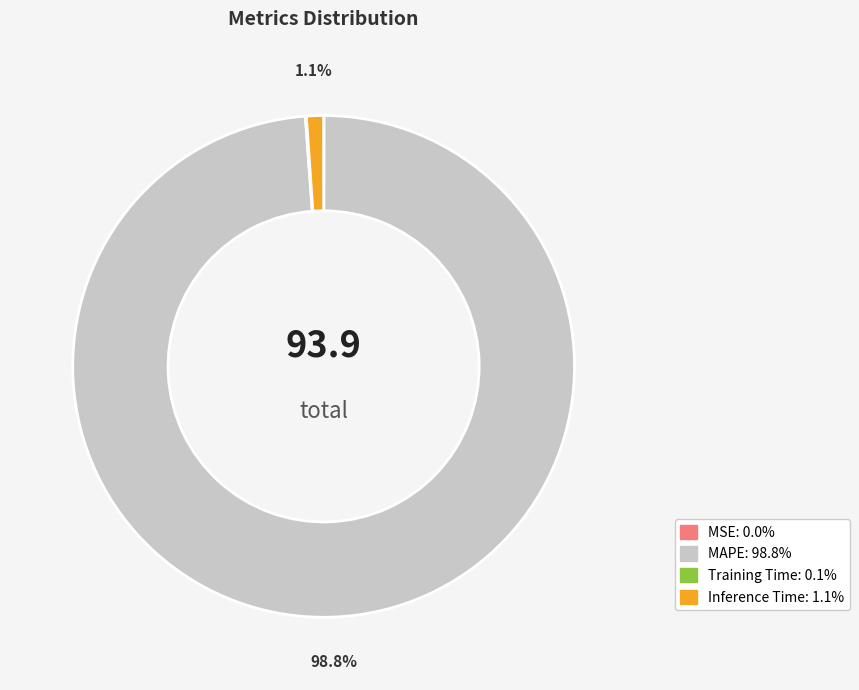

Does any single category account for the majority?

Yes